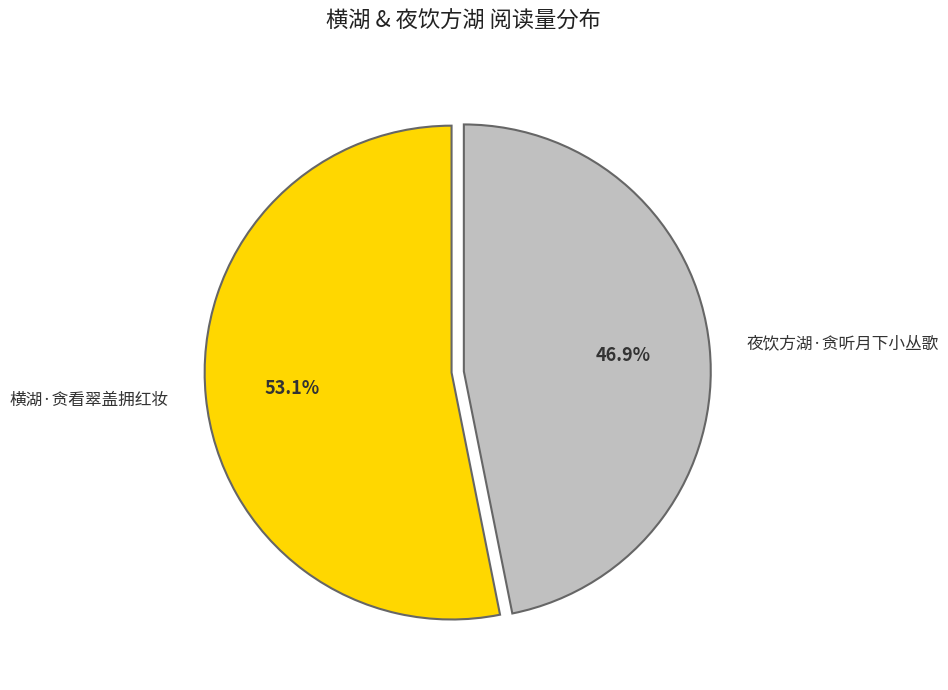

To the nearest percent, what portion does 横湖·贪看翠盖拥红妆 represent?

53%